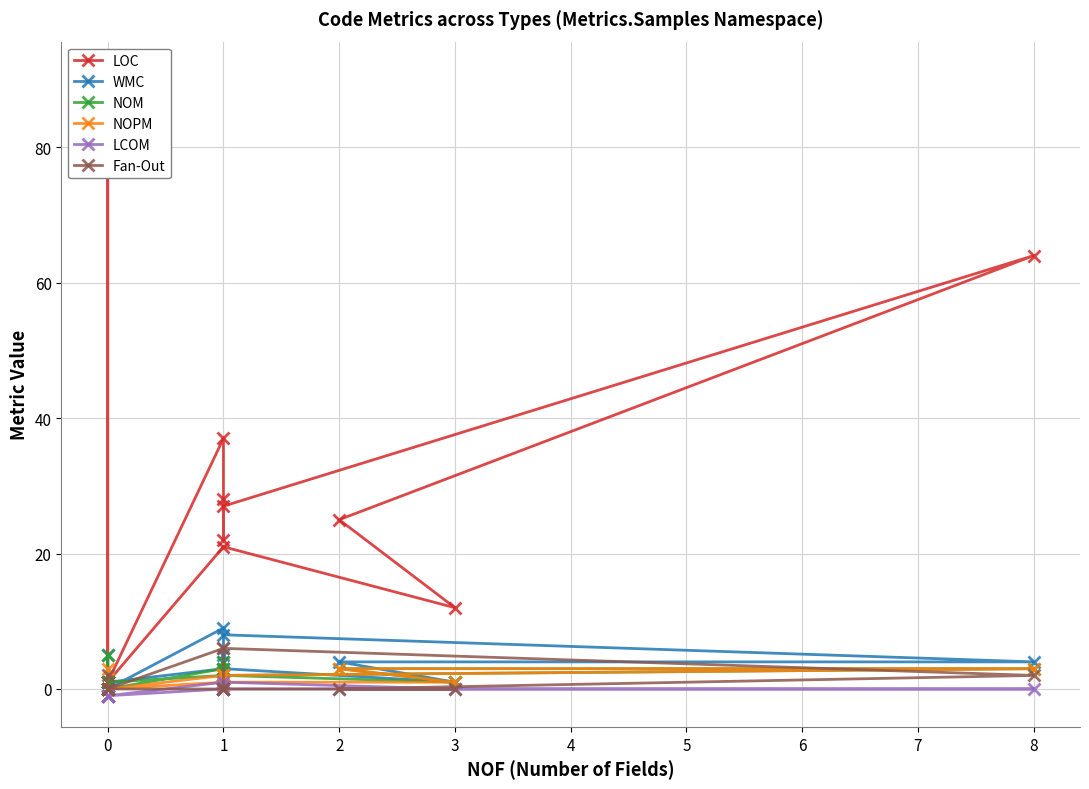

What are all the series names shown in the legend?

LOC, WMC, NOM, NOPM, LCOM, Fan-Out